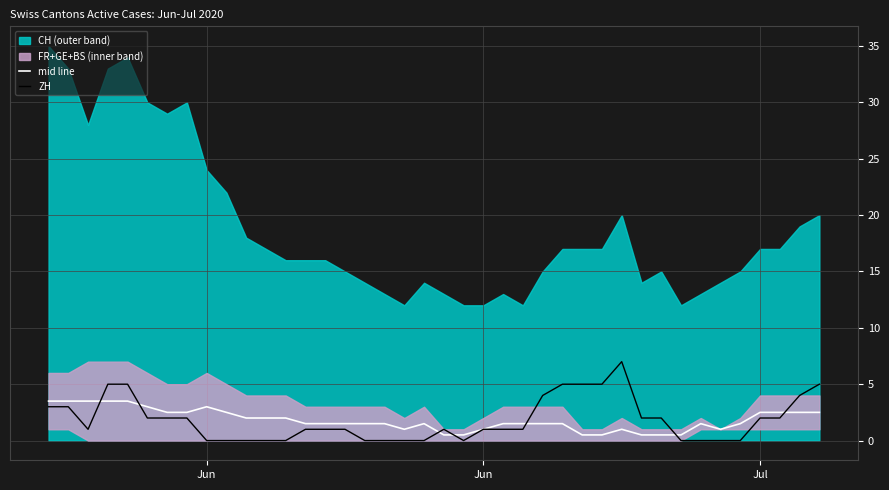

How many data points does each series have?

40